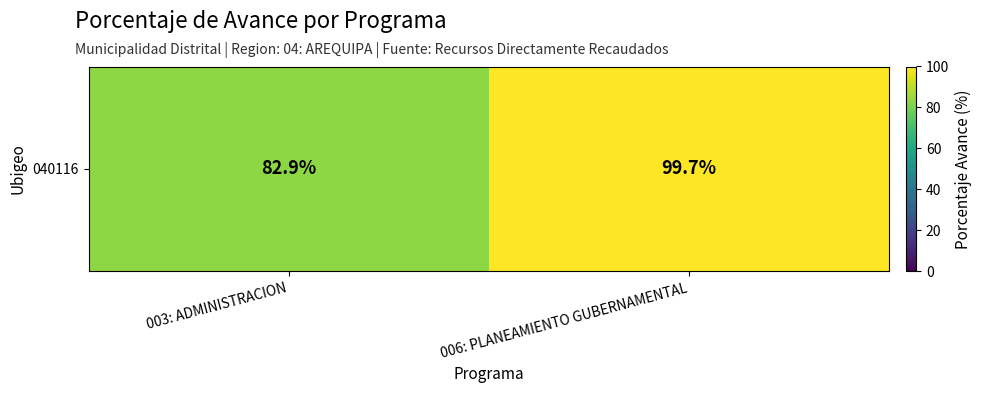

What is the sum of the values at 006: PLANEAMIENTO GUBERNAMENTAL and 003: ADMINISTRACION?

182.6